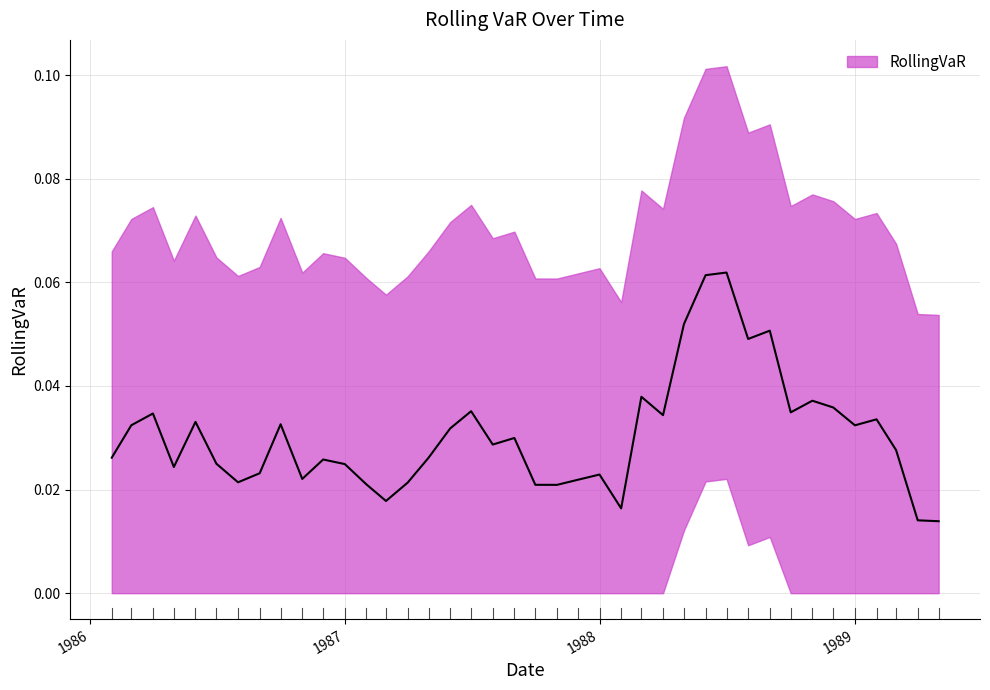

The value at 1988-04-01 is 0.0. True or false?

False